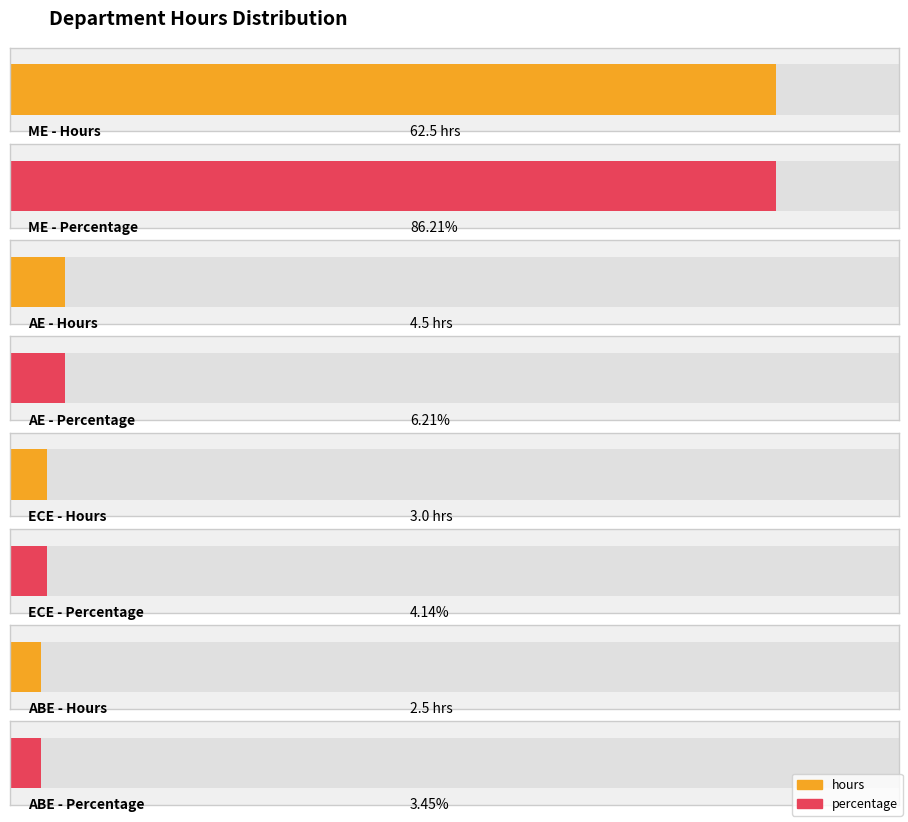

The value of hours at ABE is 1.7. True or false?

False